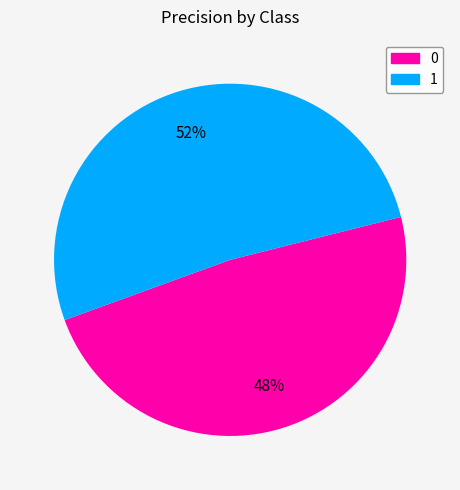

Which category has the biggest portion of the pie?

1